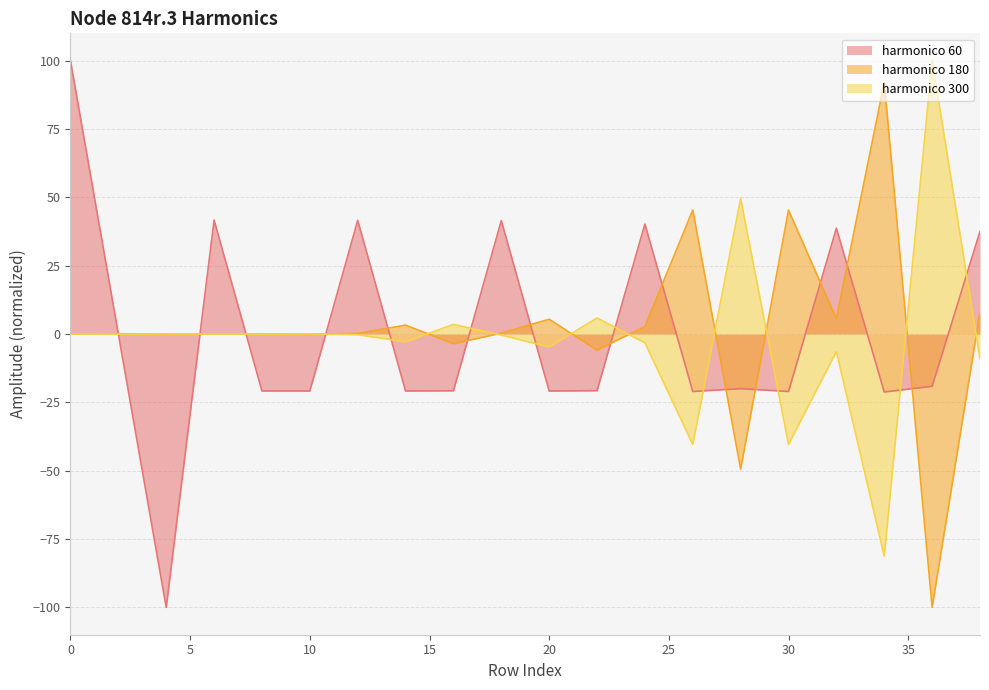

The value of node_814r.3_harmonico_180 at 34 is 92.1. True or false?

True